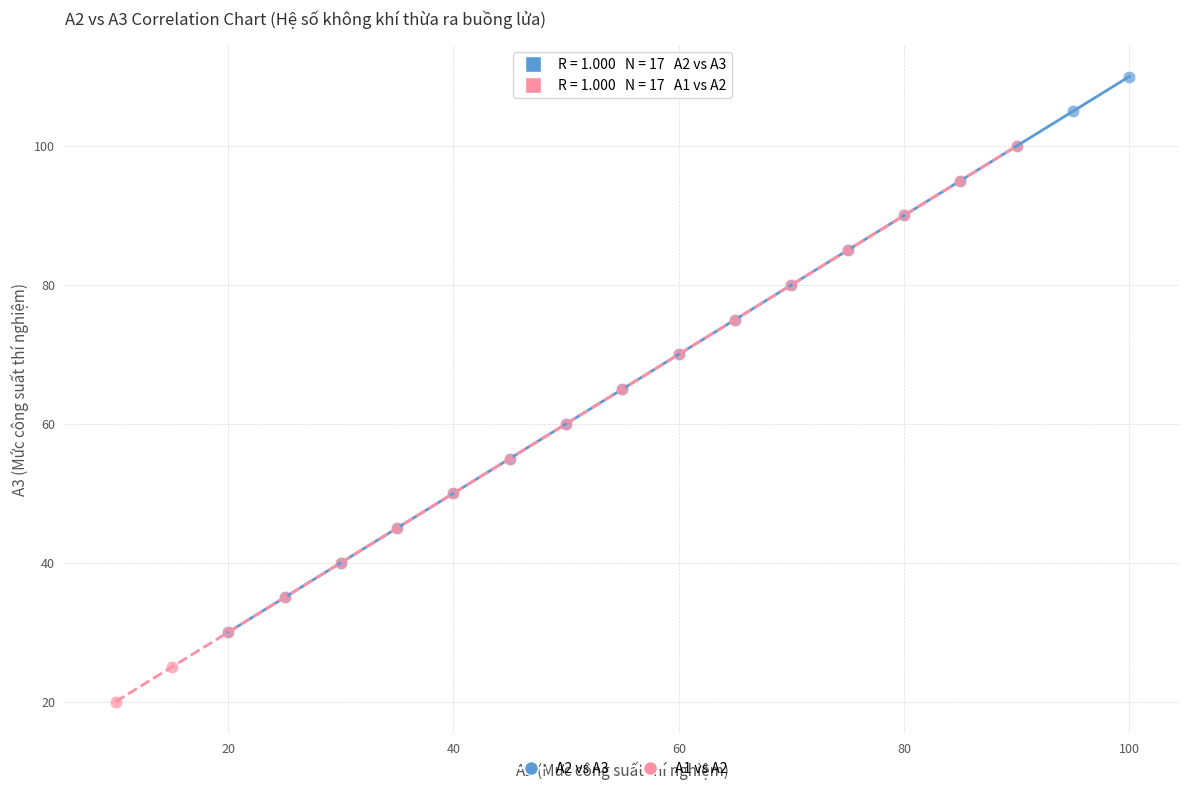

What are all the series names shown in the legend?

A2 vs A3, A1 vs A2